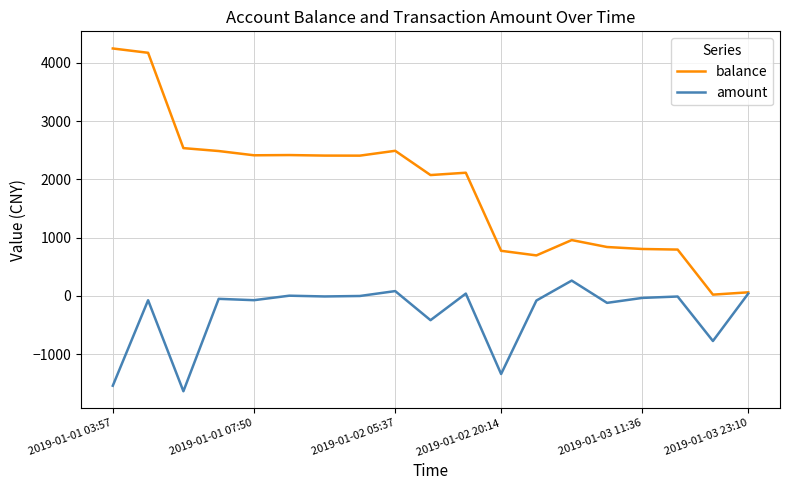

Which series has the largest total across all categories?

balance